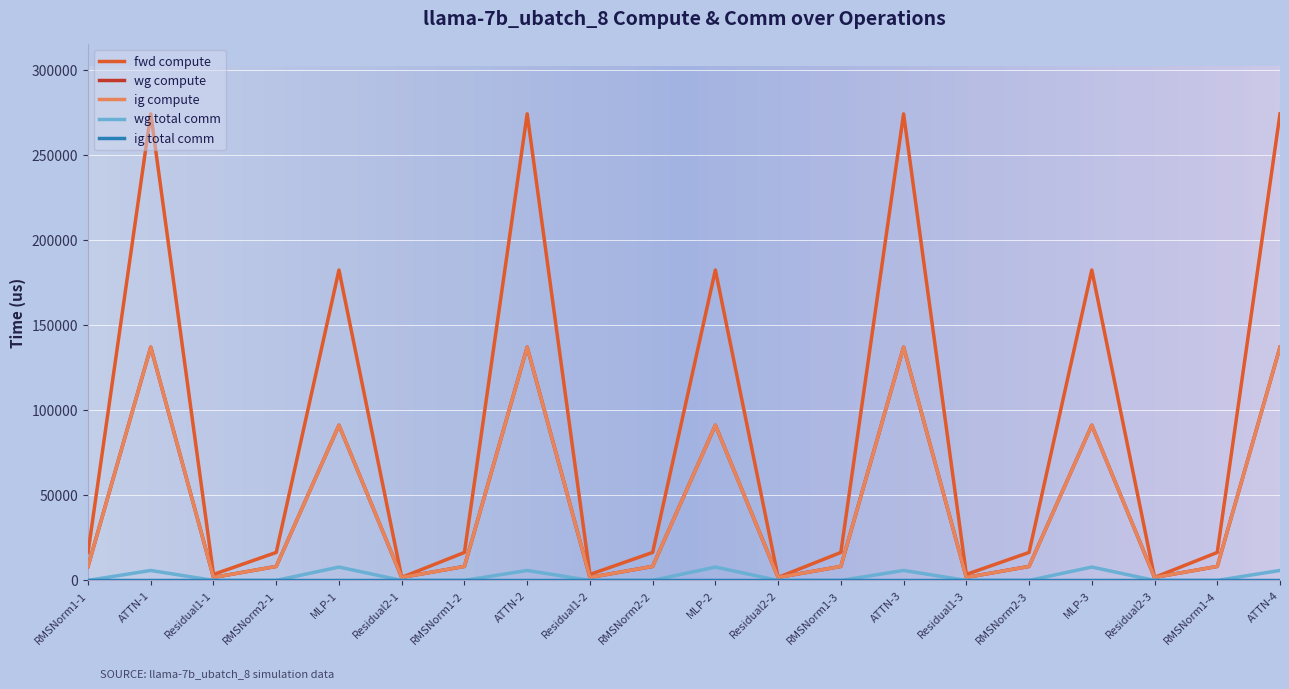

Is this an area chart (filled region under the line)?

No